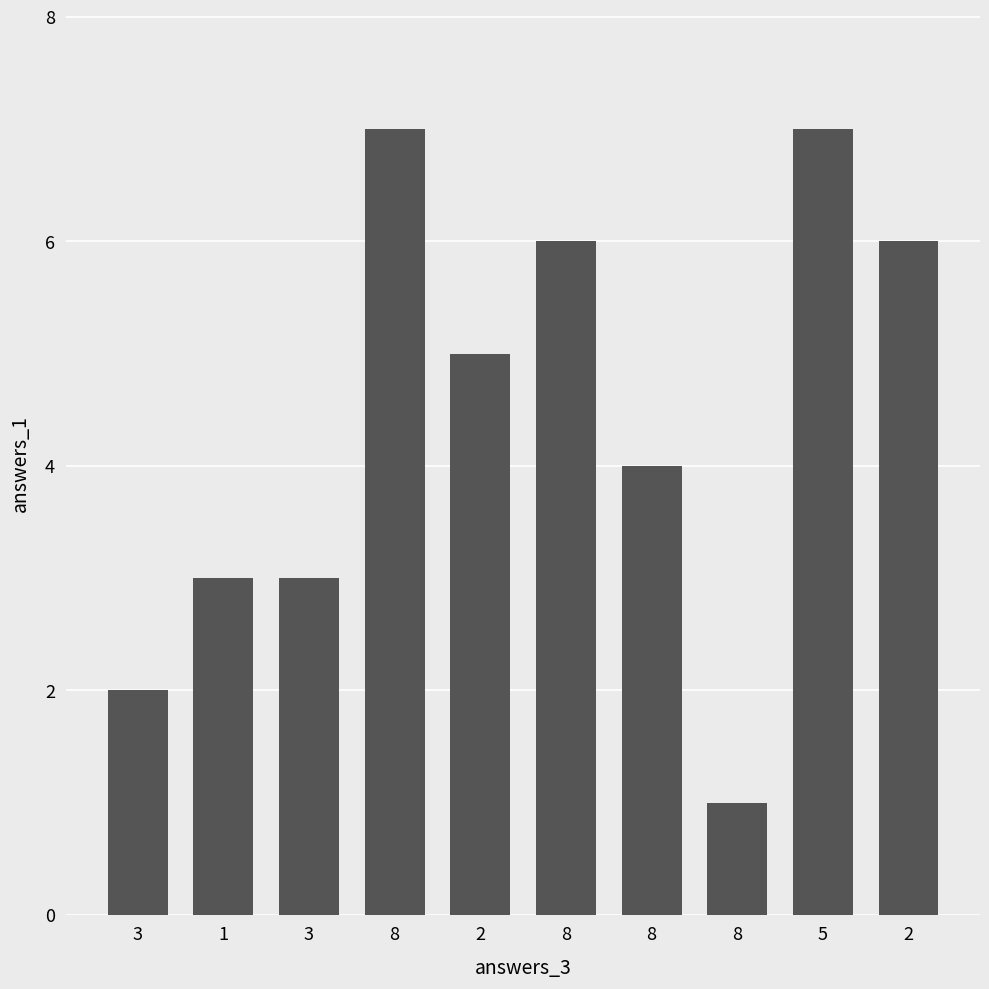

List the labels in order of value, largest first.

8, 5, 8, 2, 2, 8, 1, 3, 3, 8